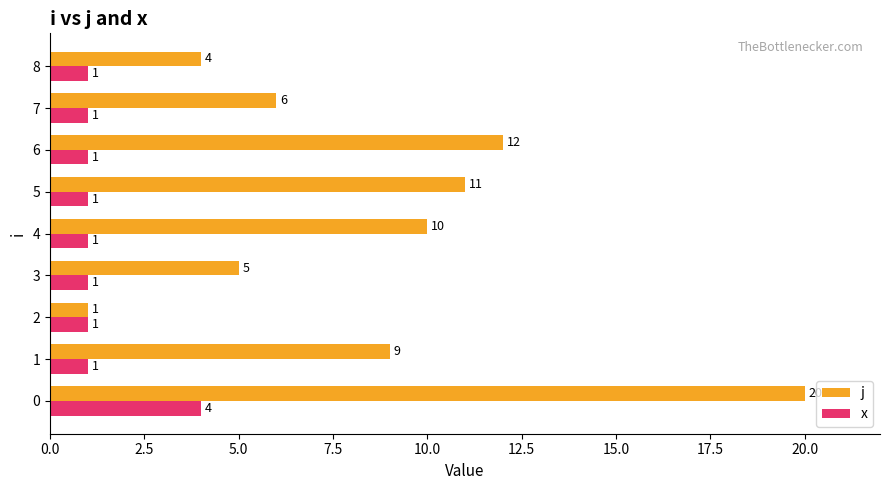

Is the value of j at 8 greater than the value of x at 4?

Yes